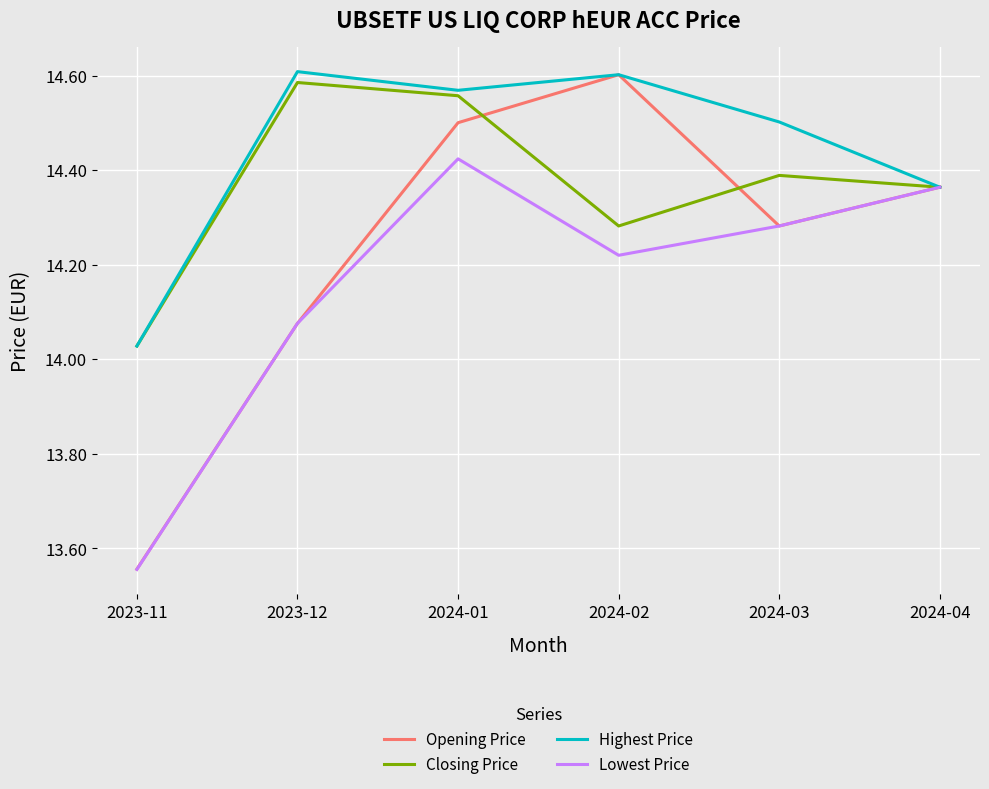

Rank the series by their average value, from lowest to highest.

Lowest Price, Opening Price, Closing Price, Highest Price